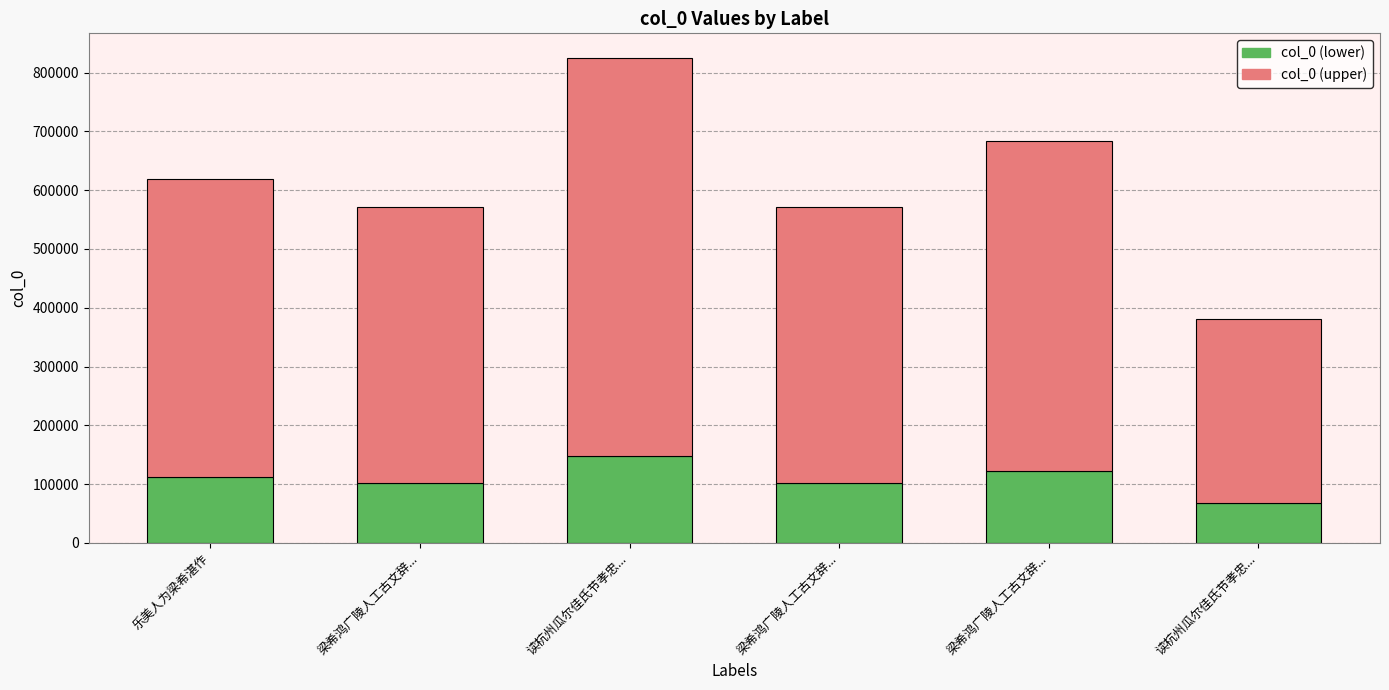

Which series changed the most between 读杭州瓜尔佳氏节孝忠... and 梁希鸿广陵人工古文辞...?

col_0 (upper)